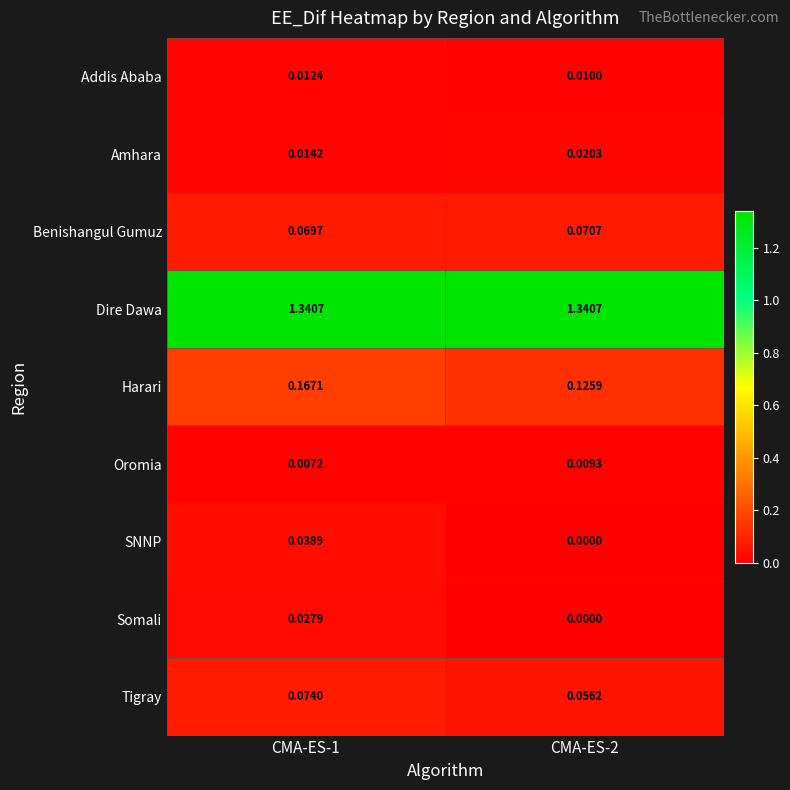

Between CMA-ES-1 and CMA-ES-2, which series saw the biggest shift?

Harari